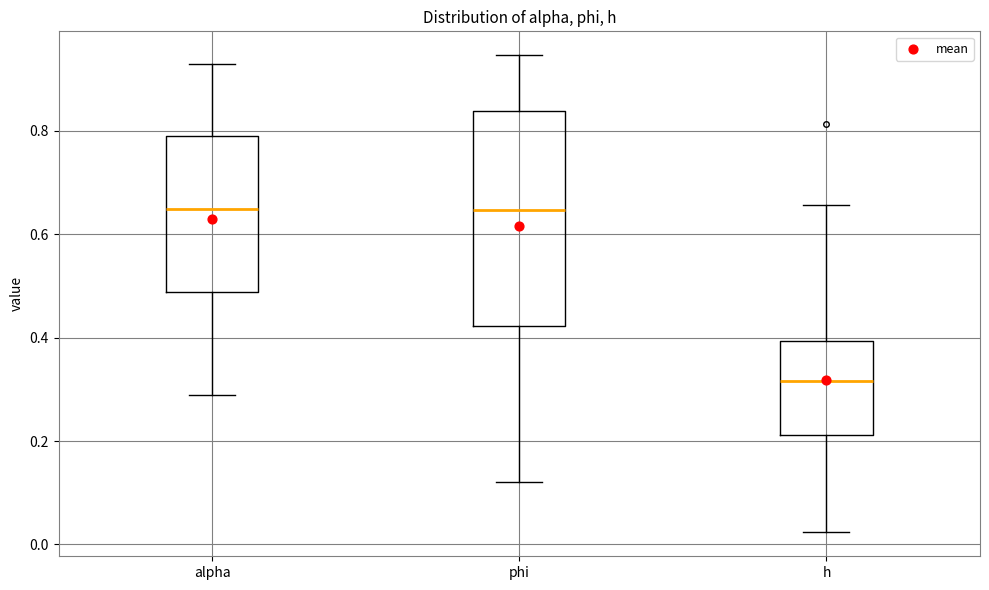

Reading left to right, read every box against the y-axis: the position of its median line, the range the box covers, and the ends of its whiskers. The values are not printed on the chart, so give them approximately, as read against the axis.

alpha: median 0.64, box 0.48 to 0.80, whiskers 0.28 to 0.92
phi: median 0.64, box 0.42 to 0.84, whiskers 0.12 to 0.94
h: median 0.32, box 0.22 to 0.40, whiskers 0.02 to 0.66